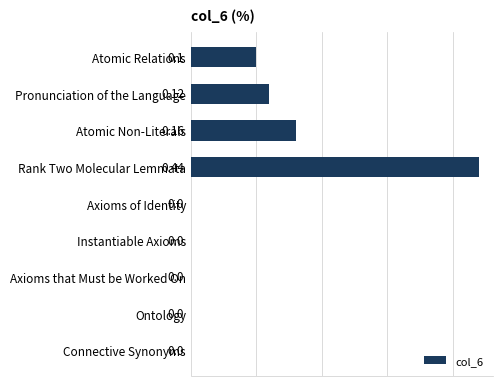

Between Connective Synonyms and Atomic Relations, which is larger?

Atomic Relations